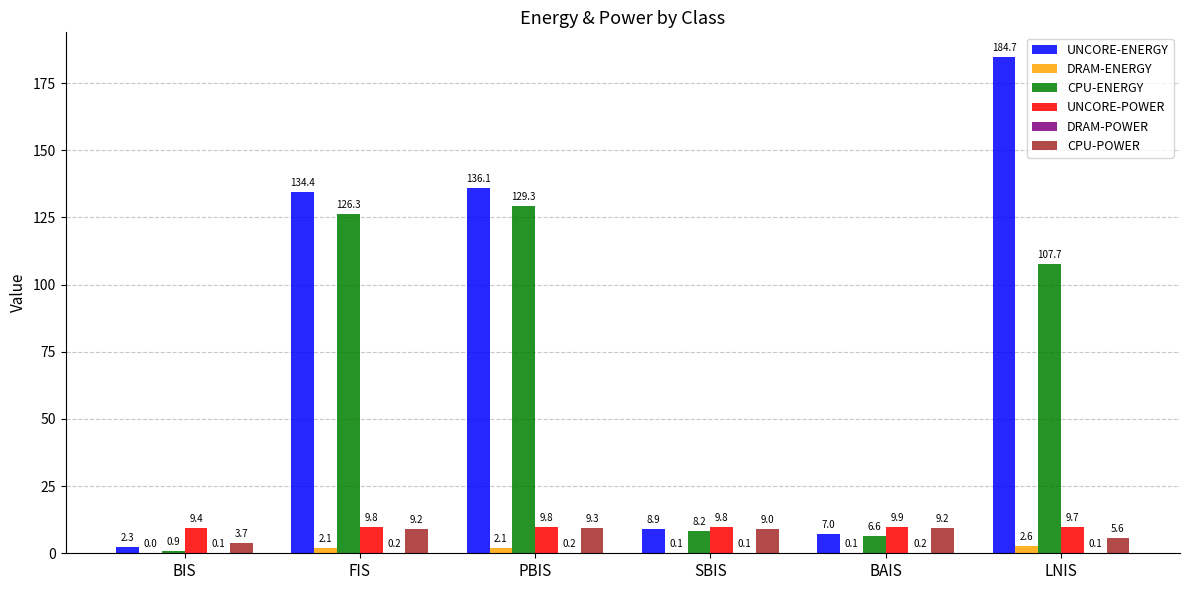

What is the total value across all series at BAIS?

33.0